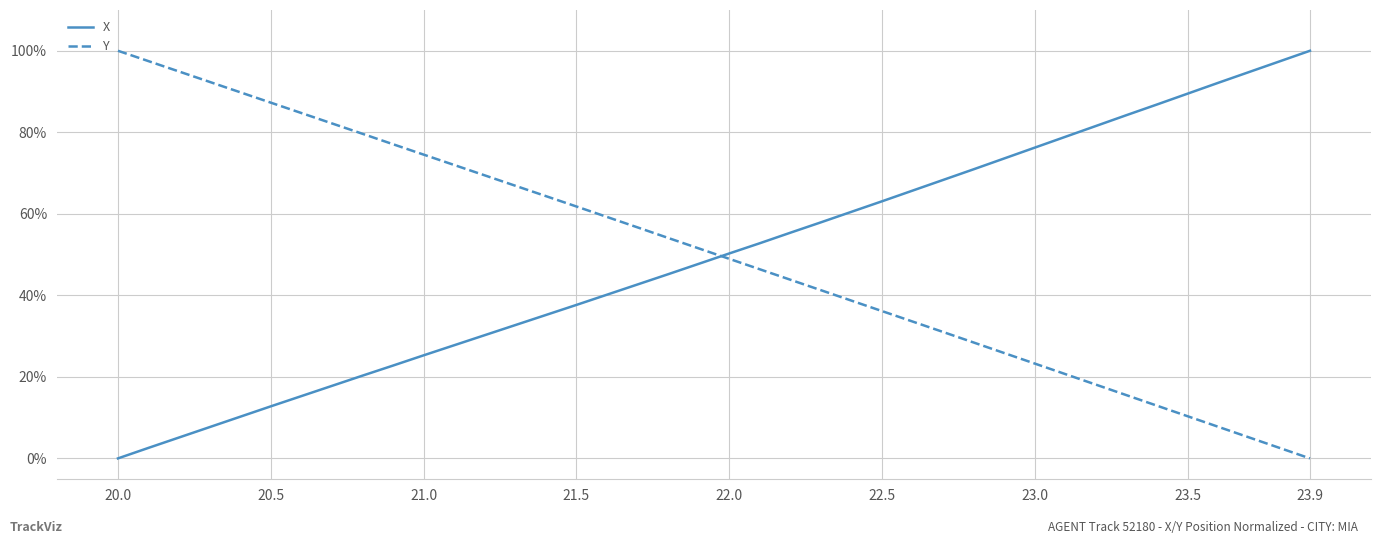

What are all the series names shown in the legend?

X, Y